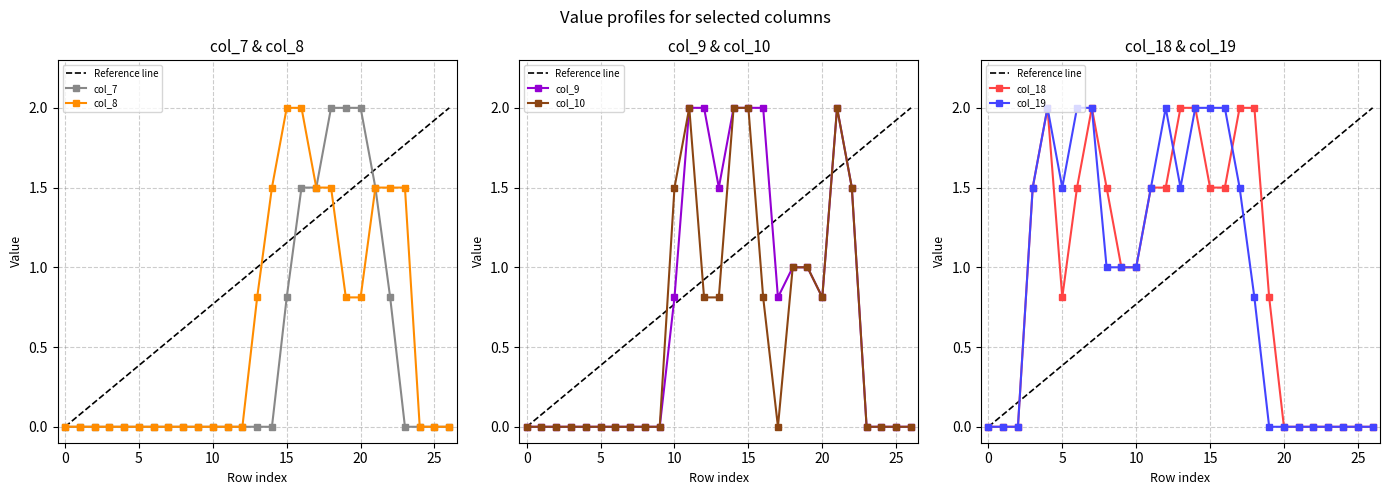

At which category is the sum across all series the highest?

15